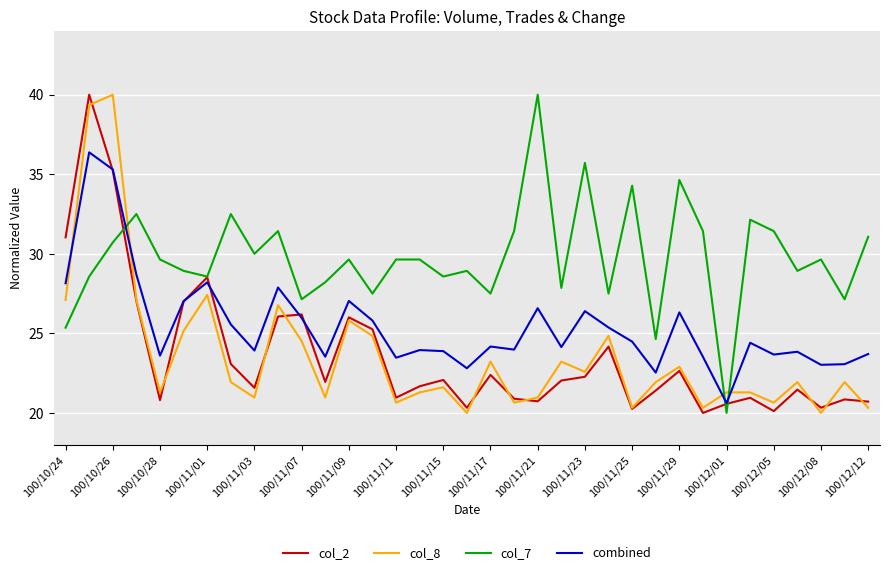

After their last crossing, which series has the higher values: col_8 or combined?

combined